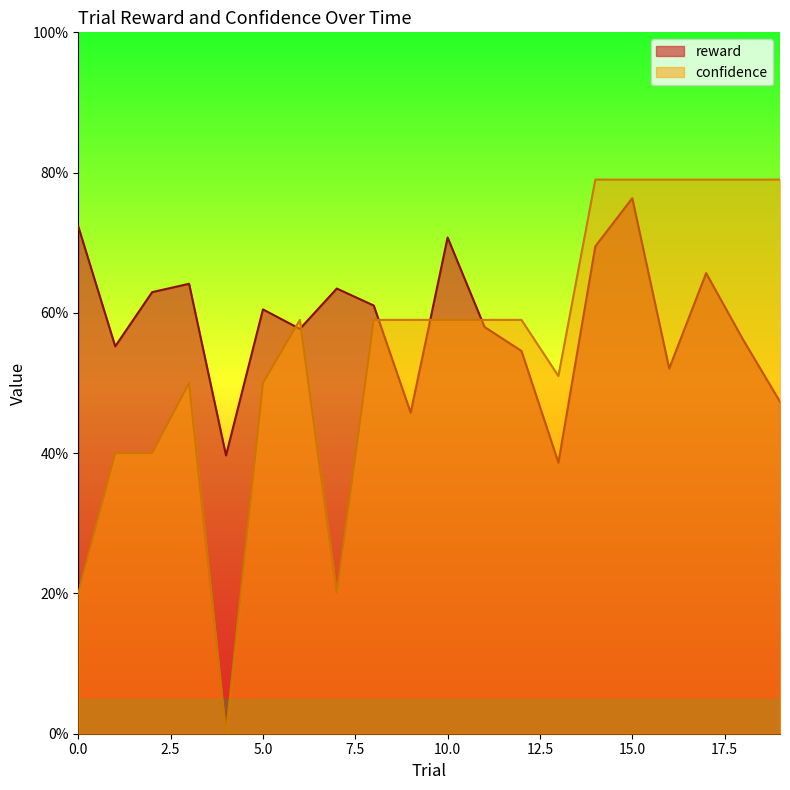

Between 9 and 17, which series saw the biggest shift?

confidence